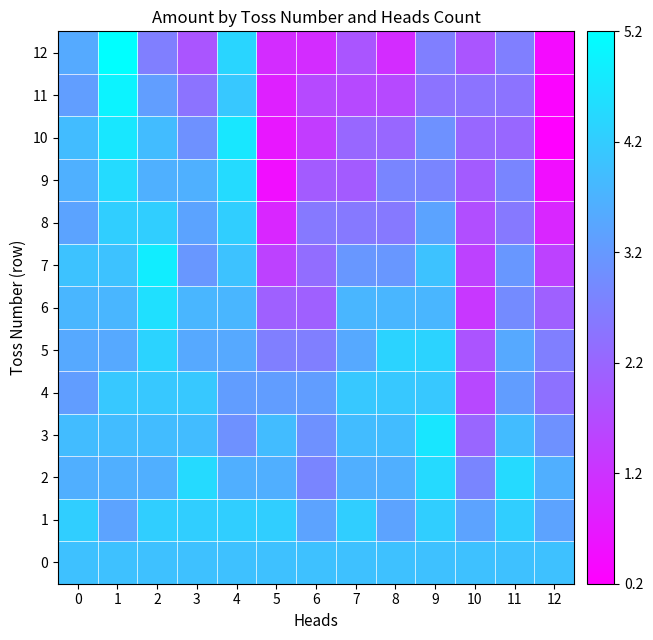

Rank the categories by row_0 value from highest to lowest.

0, 1, 2, 3, 4, 5, 6, 7, 8, 9, 10, 11, 12